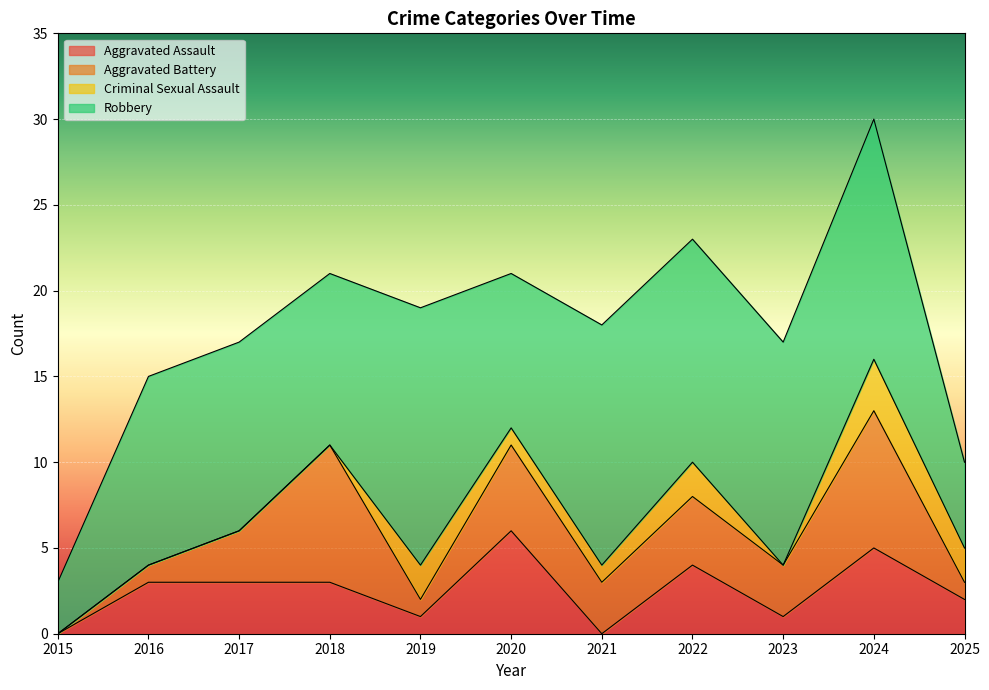

Which series changed the most between 2017 and 2020?

Aggravated Assault